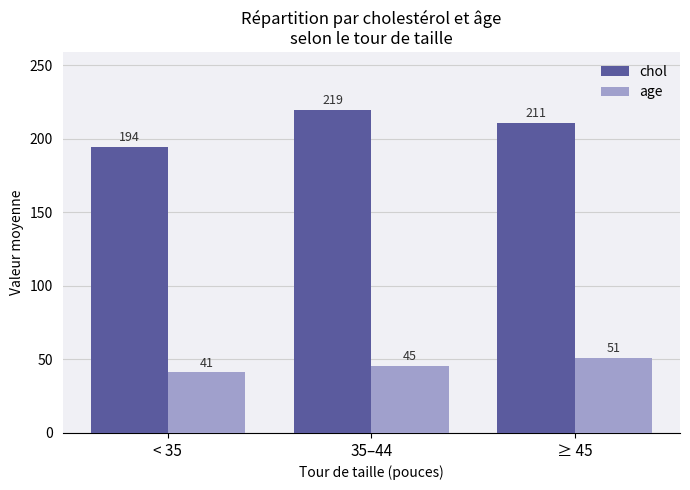

Read the chol value at < 35.

194.4